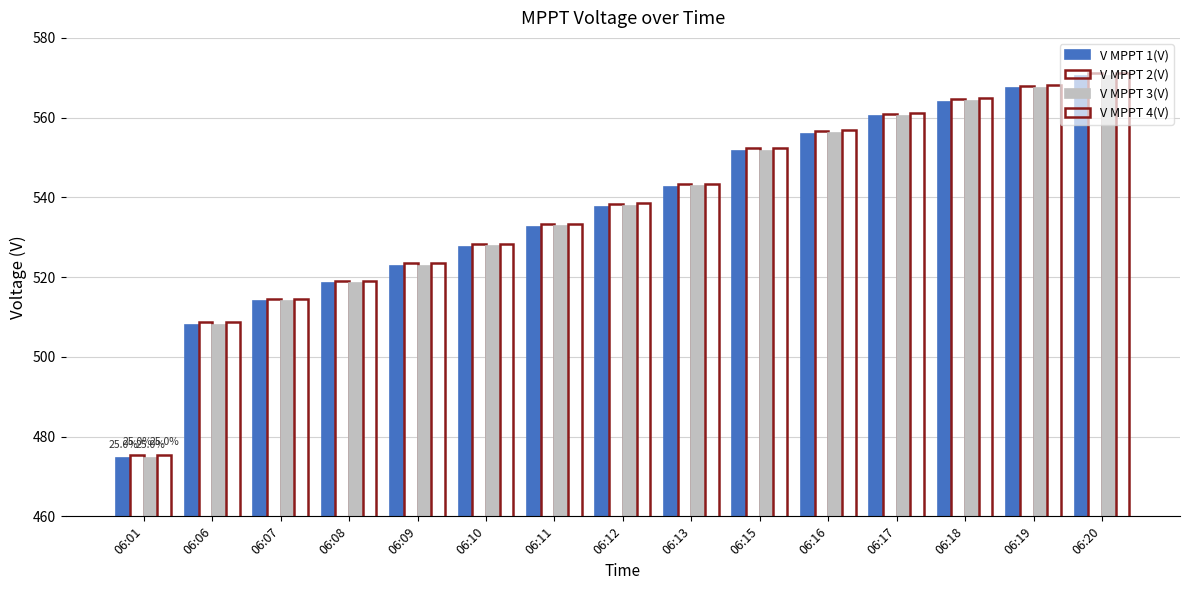

How many bars are there in total?

60